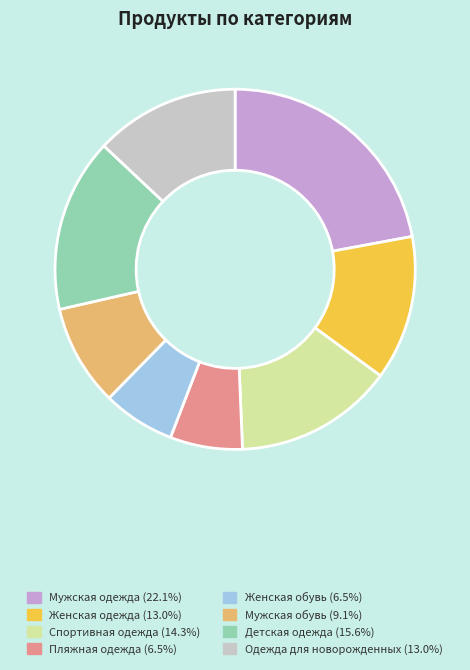

Which has a higher value, Детская одежда or Женская обувь?

Детская одежда